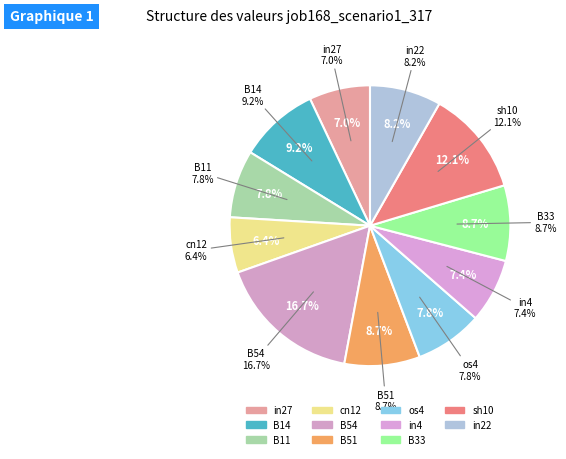

Is it true that B51 is 9% of the pie?

True